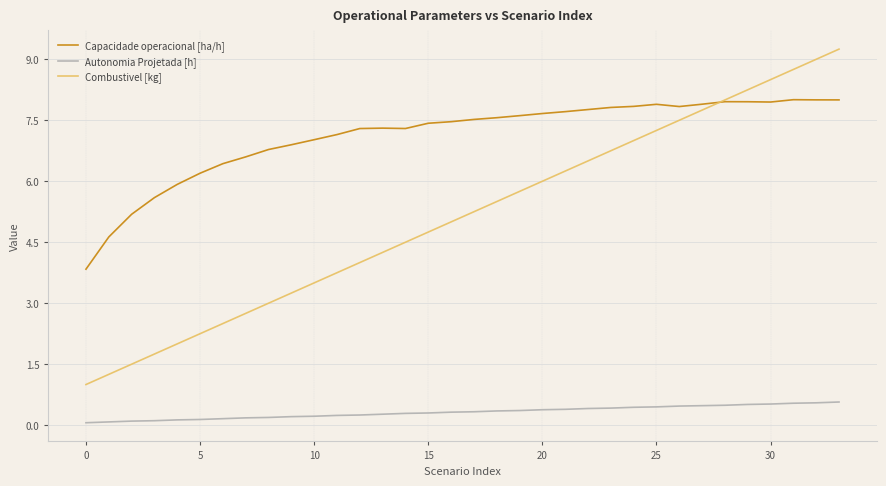

True or false: Autonomia Projetada [h] and Combustivel [kg] intersect in this chart.

False